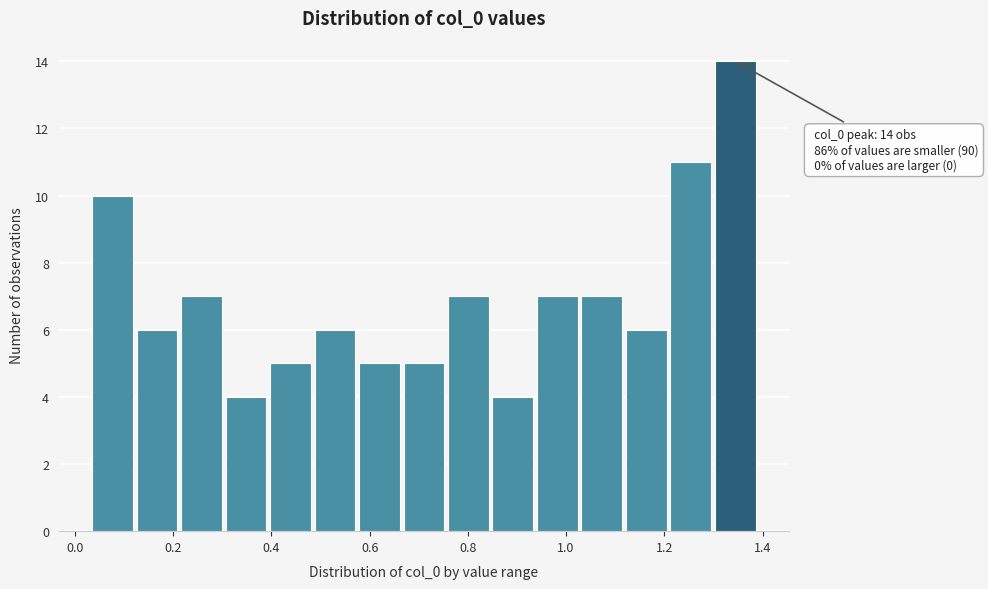

Which range on the x-axis has the tallest bar?

1.30 to 1.40